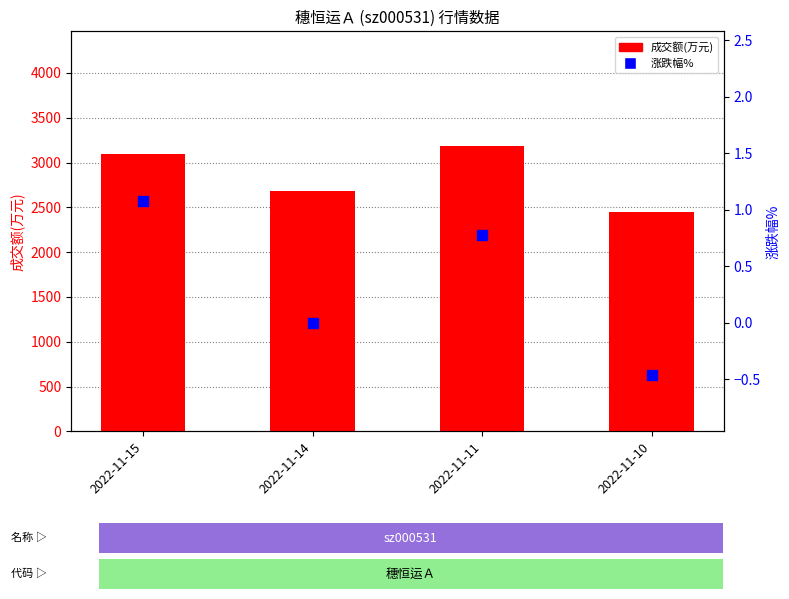

At how many categories does at least one series exceed 72?

4